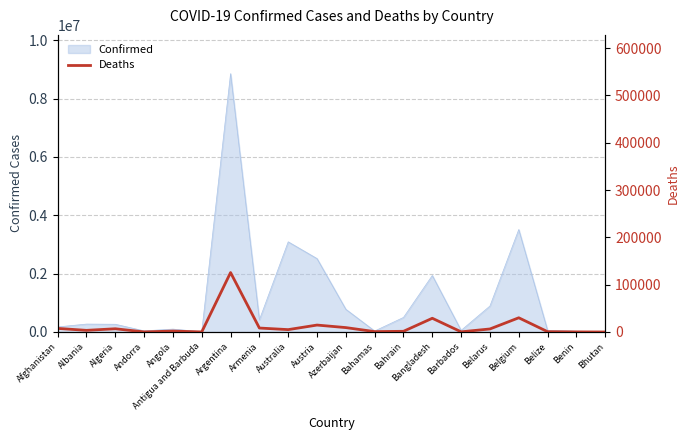

How many data points are less than 4988?

10